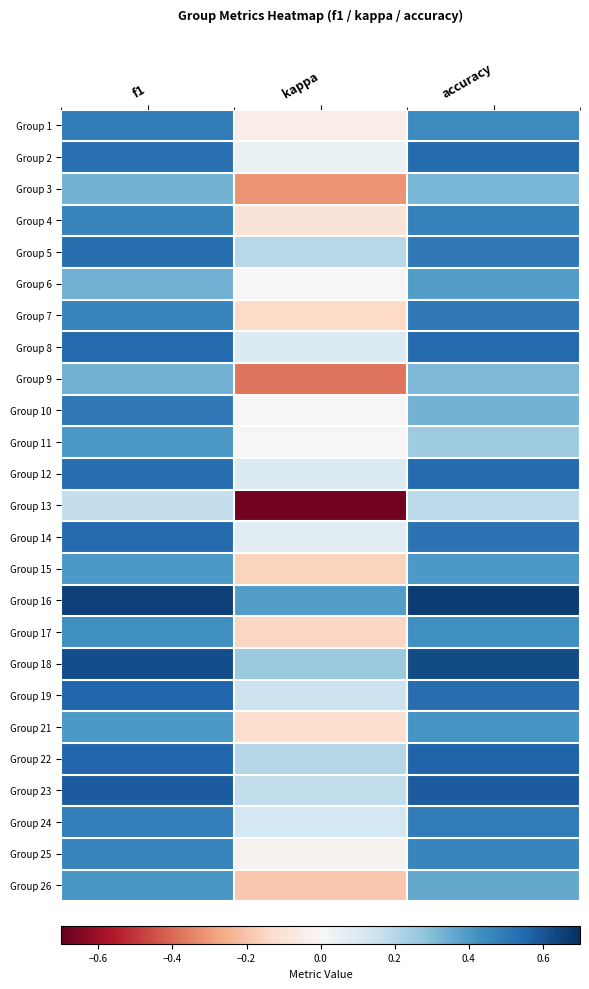

Which category has the lowest value across all series?

kappa